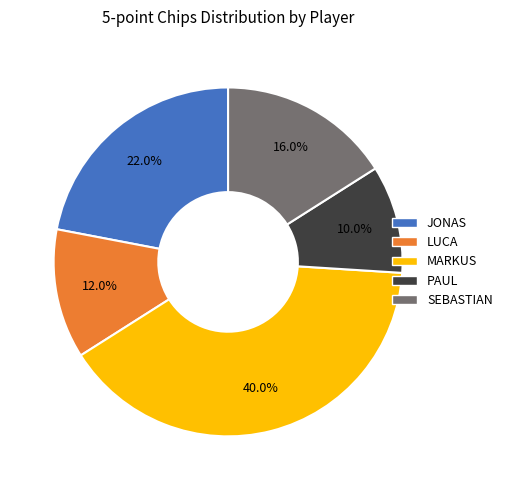

What percentage is the SEBASTIAN slice, to the nearest percent?

16%